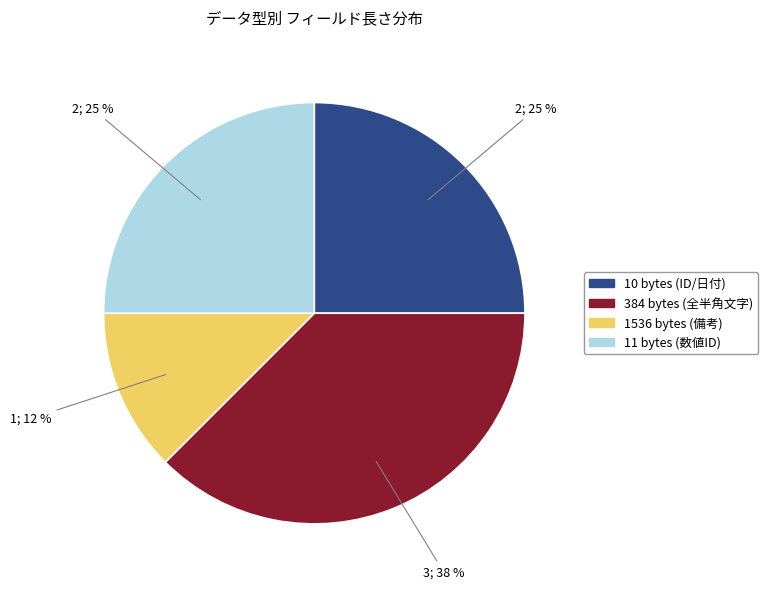

True or false: 1536 bytes (備考) accounts for 5% of the total.

False